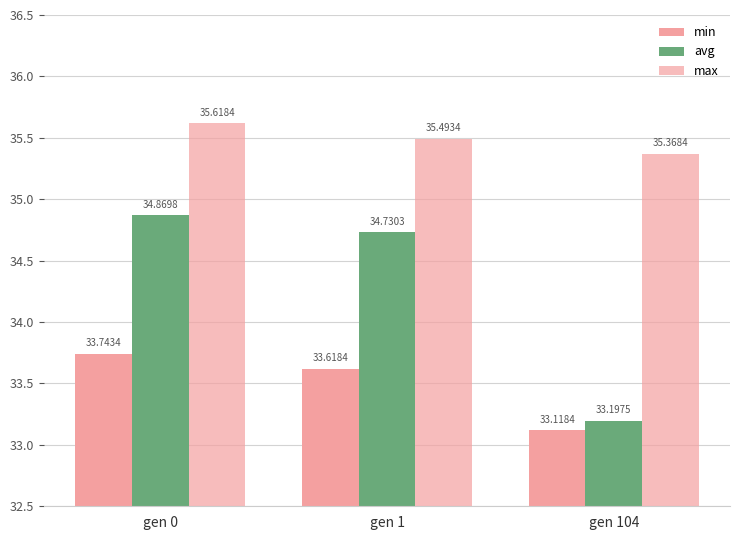

How many series are shown in this chart?

3